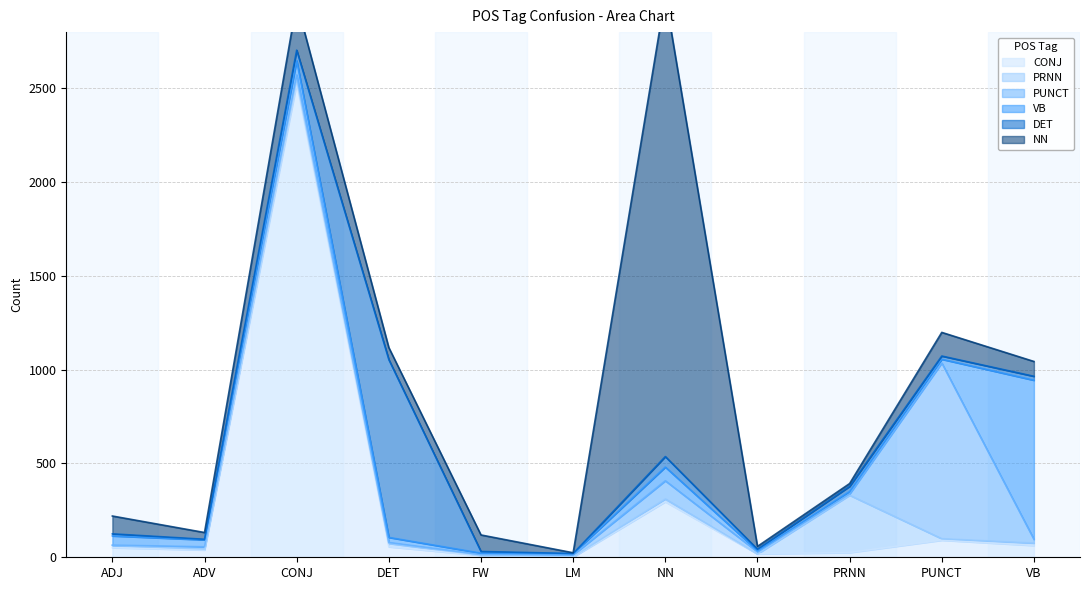

What is the minimum value for VB?

6